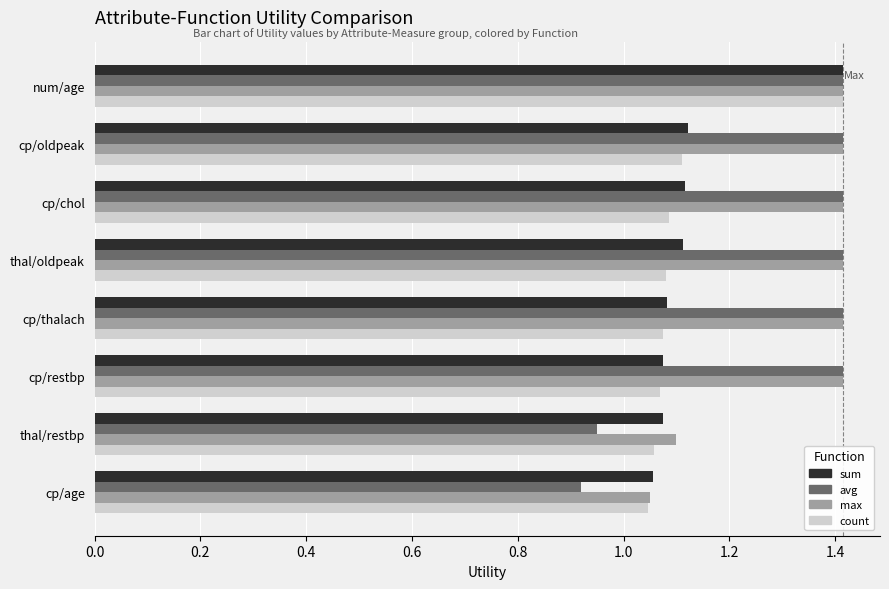

At which category is the sum across all series the highest?

num/age